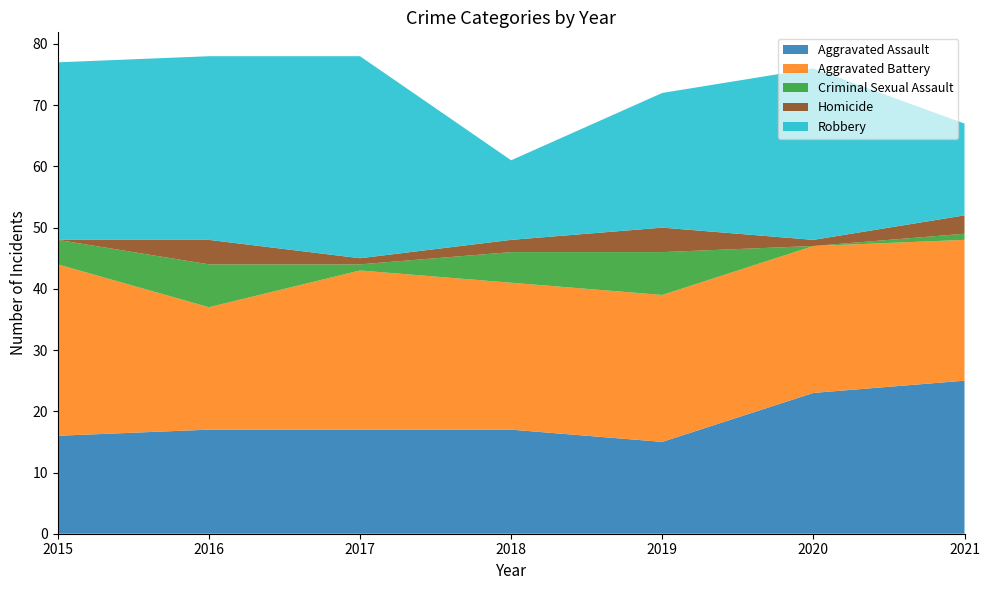

Reading left to right, what are all the values shown in this chart?

Aggravated Assault: 16	17	17	17	15	23	25
Aggravated Battery: 28	20	26	24	24	24	23
Criminal Sexual Assault: 4	7	1	5	7	0	1
Homicide: 0	4	1	2	4	1	3
Robbery: 29	30	33	13	22	28	15